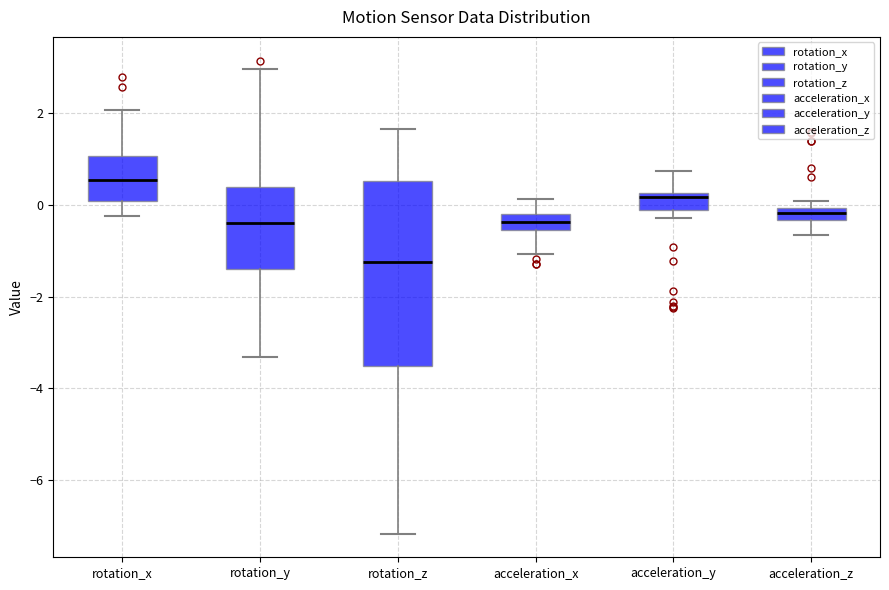

Where is the lower edge of the box for rotation_z on the y-axis? The values are not printed on the chart, so give them approximately, as read against the axis.

-3.6